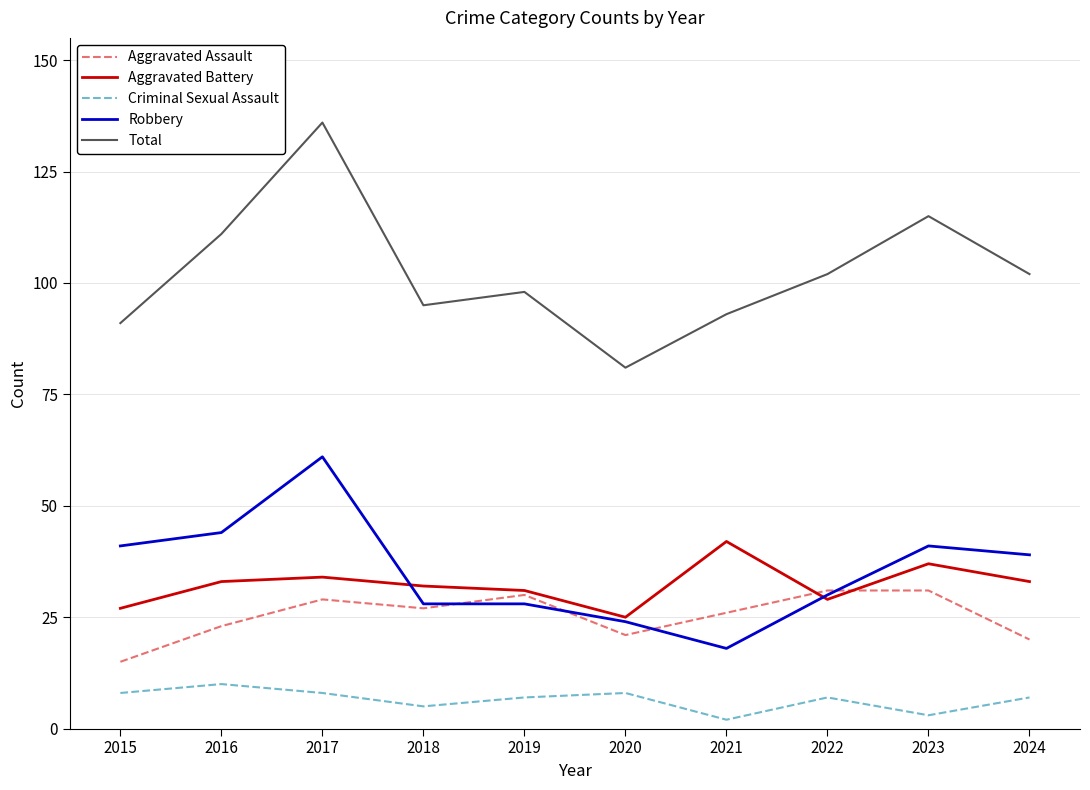

What is the maximum value shown in the chart?

136